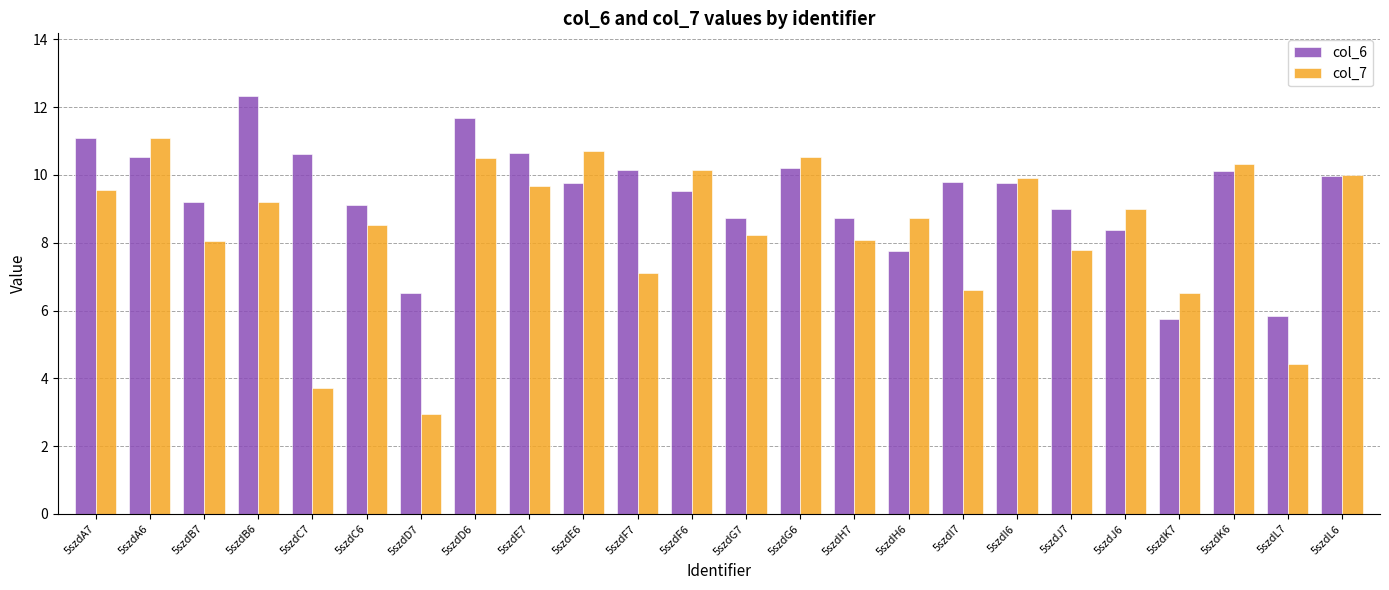

How many bars are there in total?

48